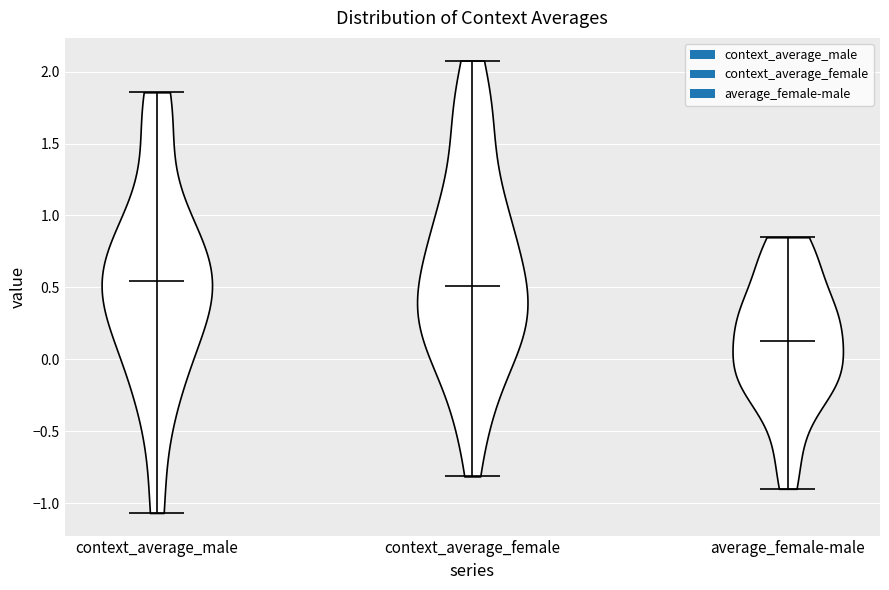

Reading left to right, read every violin against the y-axis: where its median line is, and the lowest and highest points it reaches. The values are not printed on the chart, so give them approximately, as read against the axis.

context_average_male: median line 0.55, lowest point -1.05, highest point 1.85
context_average_female: median line 0.50, lowest point -0.80, highest point 2.10
average_female-male: median line 0.15, lowest point -0.90, highest point 0.85